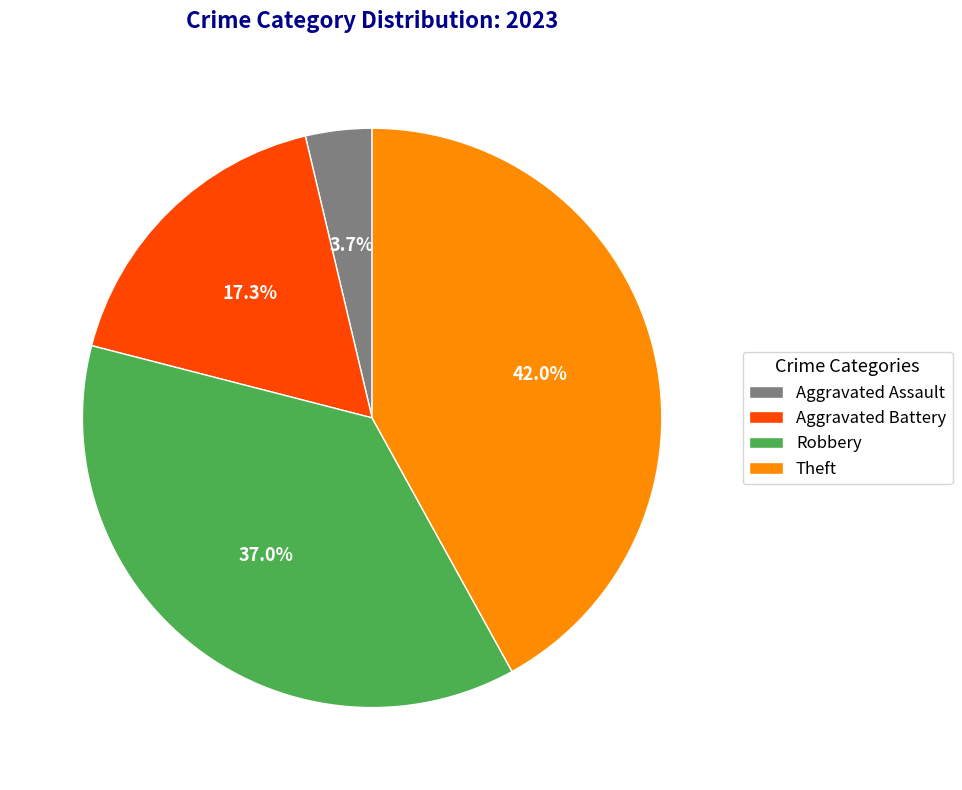

Does any single category account for the majority?

No